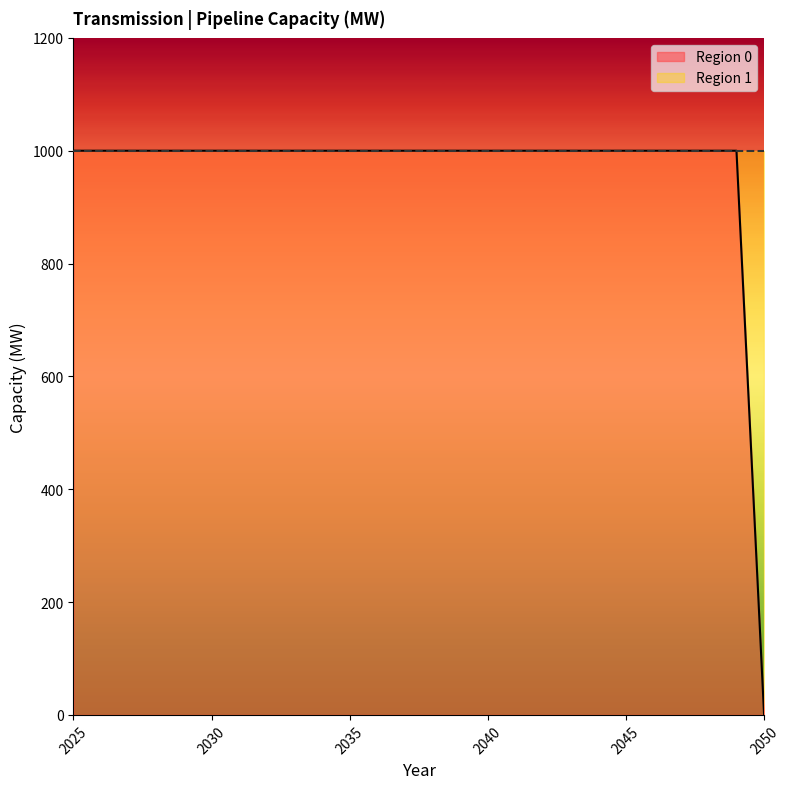

What is the value of the 13th point from the left?

1000.0